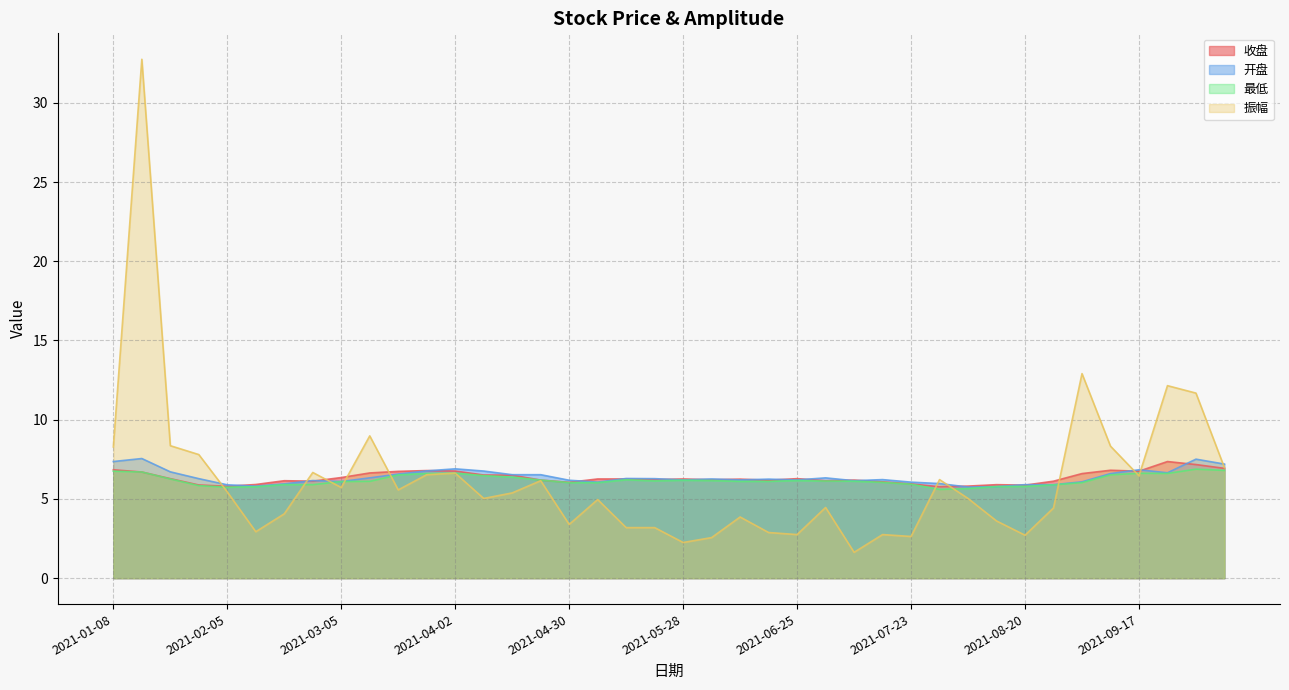

Which series has the widest spread of values?

振幅